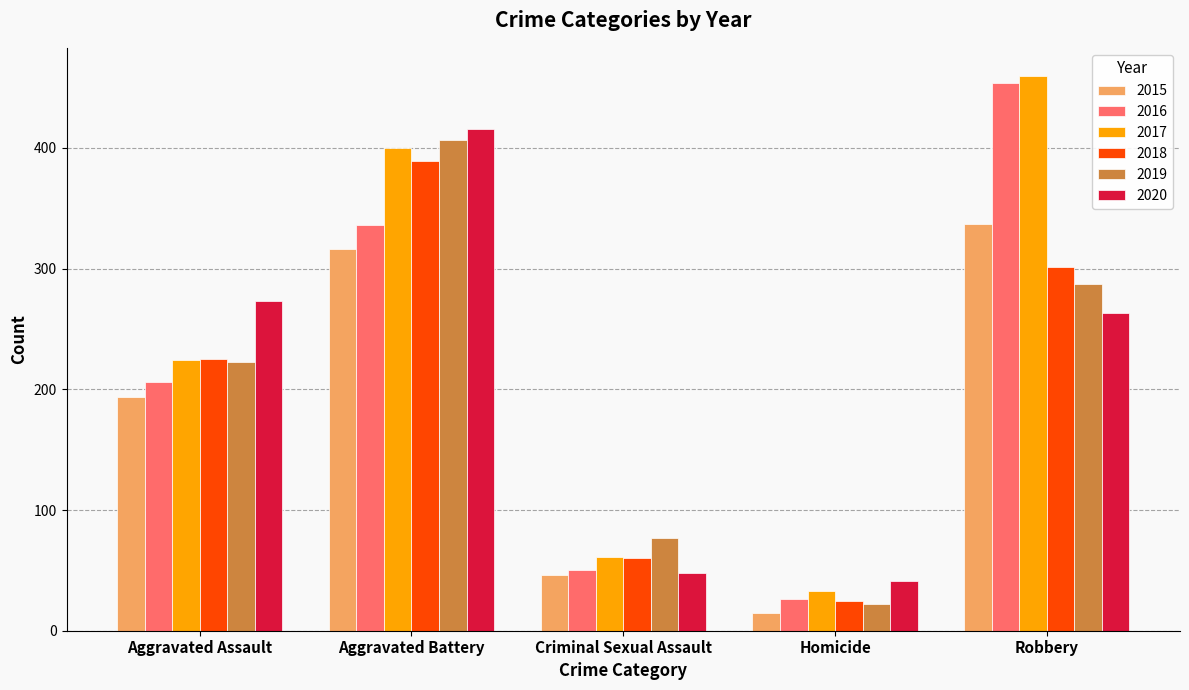

At how many categories does at least one series exceed 319?

2